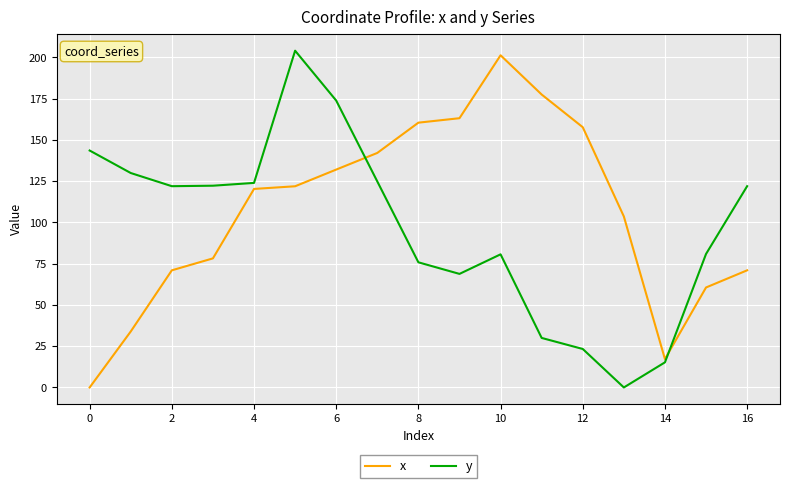

List the series in order of their overall mean, highest first.

x, y